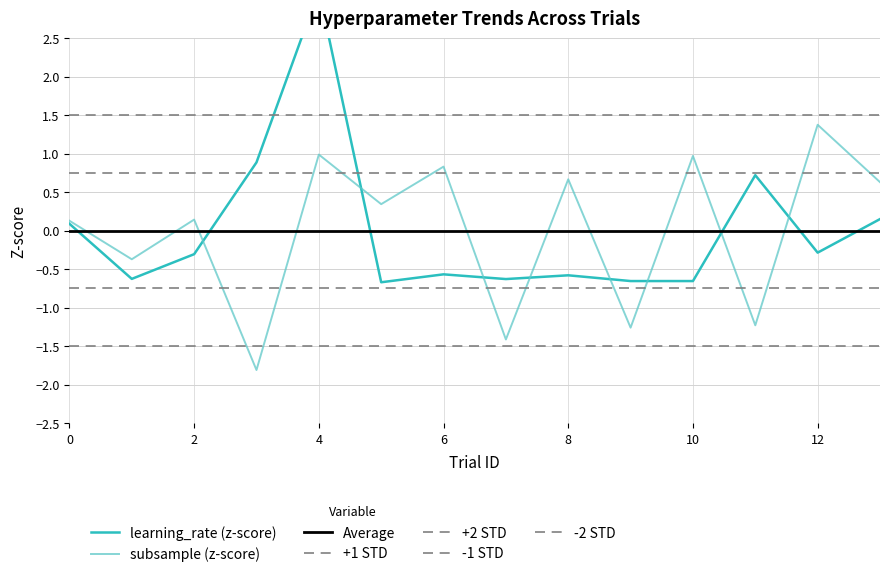

The value of subsample (z-score) at 8 is 0.7. True or false?

True